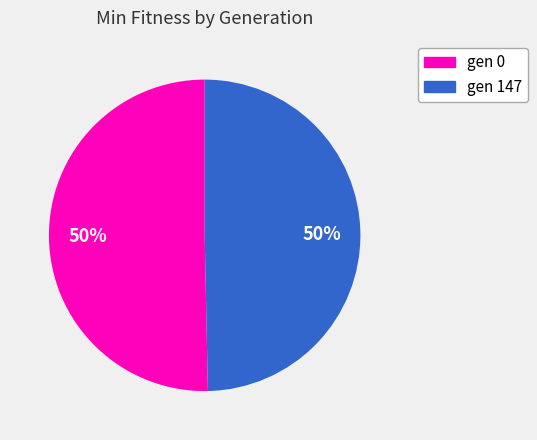

How many slices are in this pie chart?

2